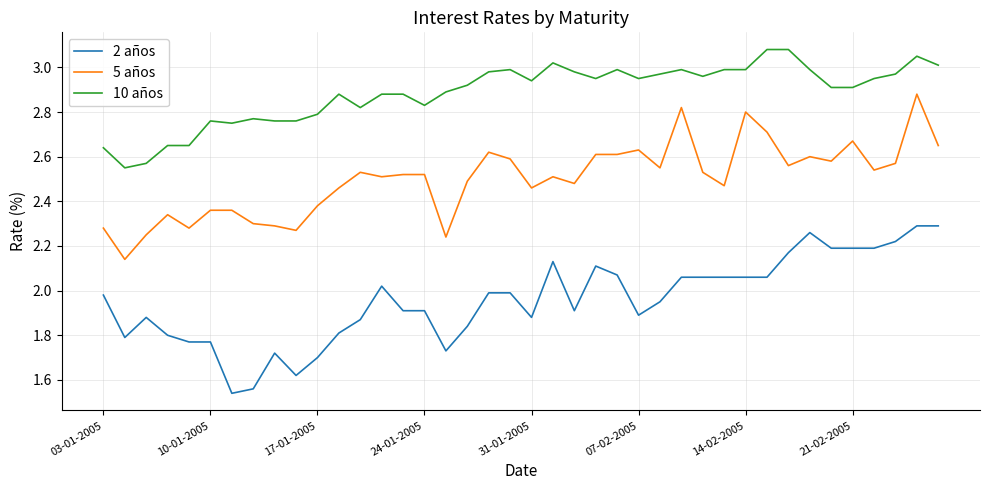

List the series in order of their overall mean, lowest first.

2 años, 5 años, 10 años